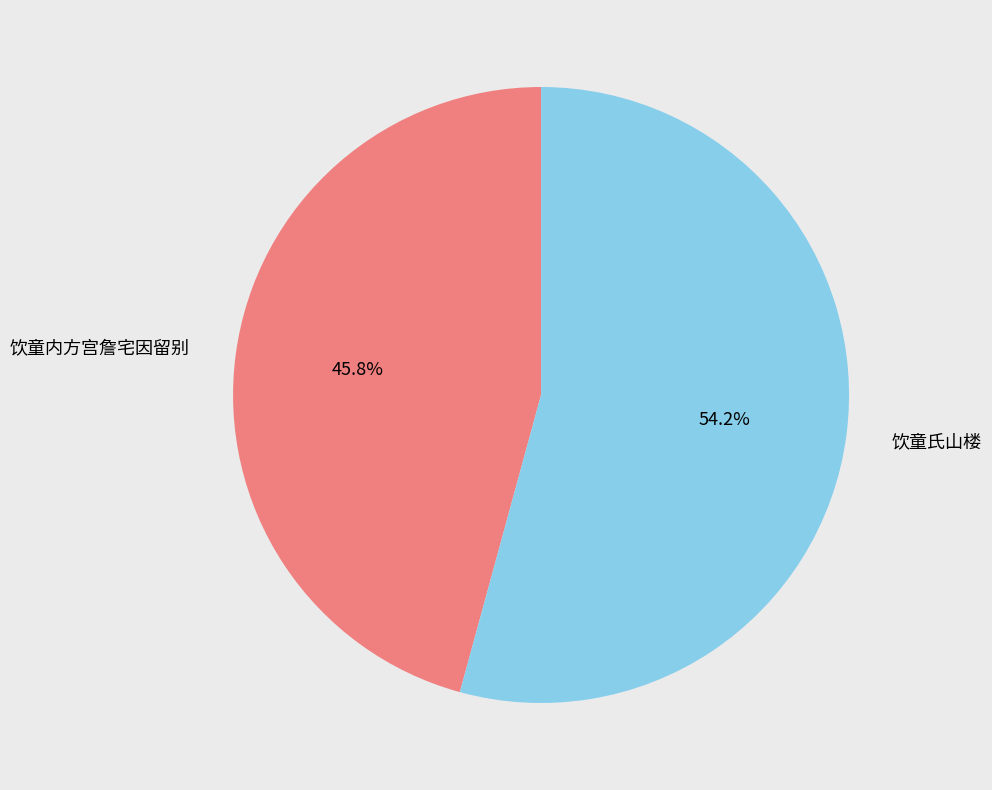

Rank the categories by value from lowest to highest.

饮童内方宫詹宅因留别, 饮童氏山楼